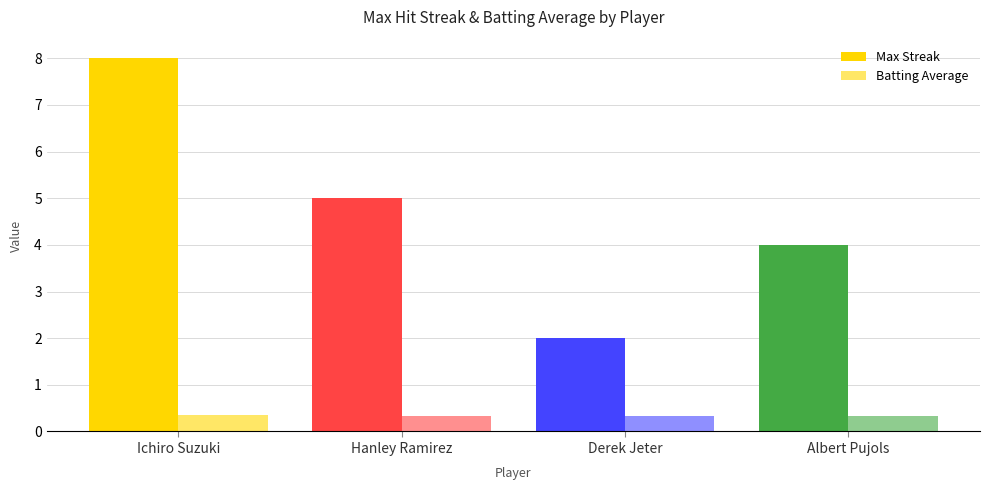

Where is Batting Average nearest to the value 0?

Albert Pujols